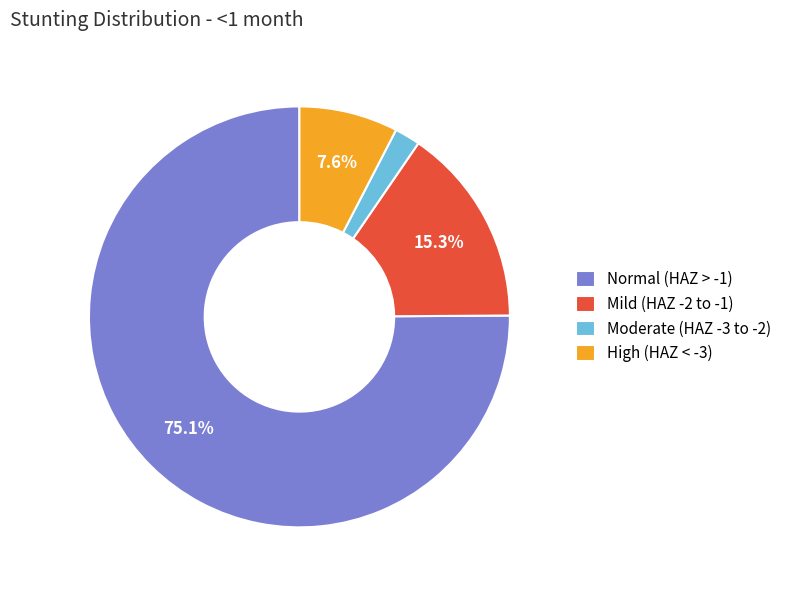

How many slices are in this pie chart?

4